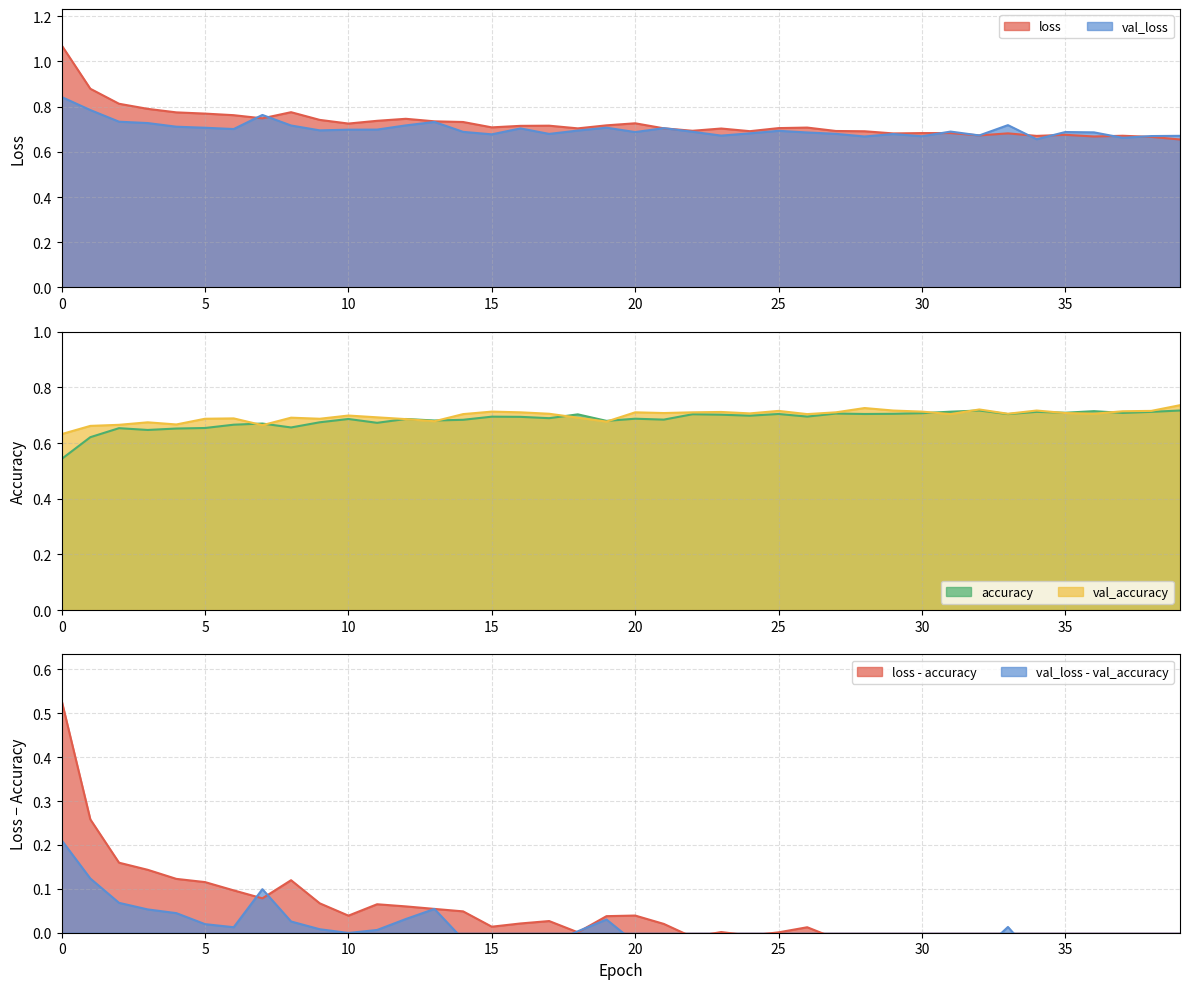

Where is loss nearest to the value 0?

39